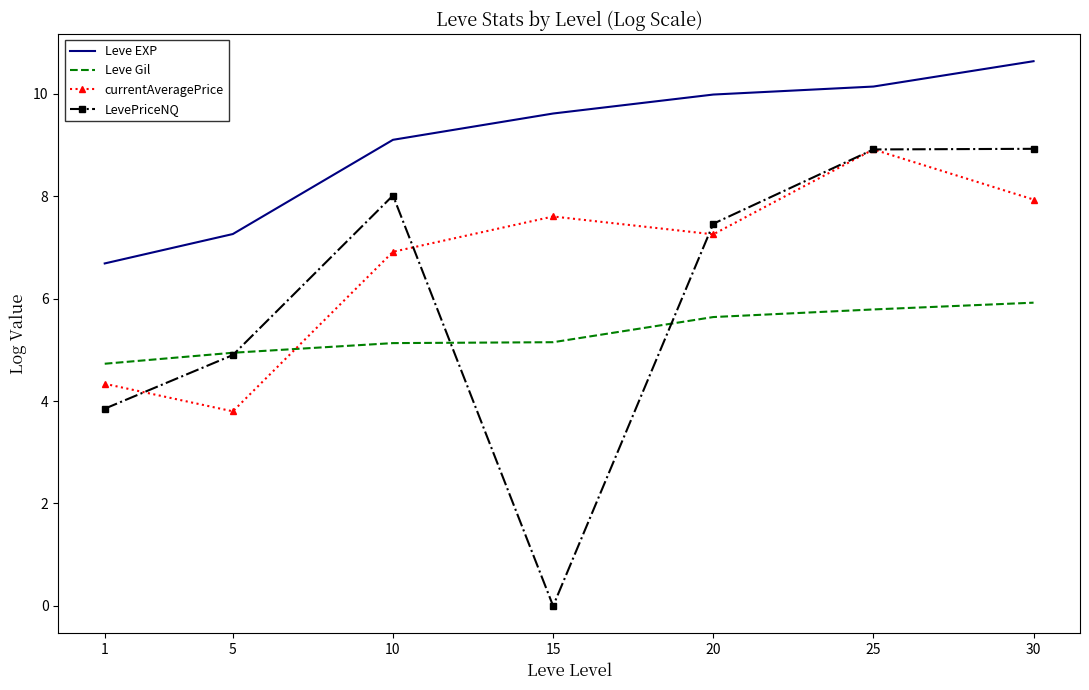

Which series has the largest total across all categories?

Leve EXP